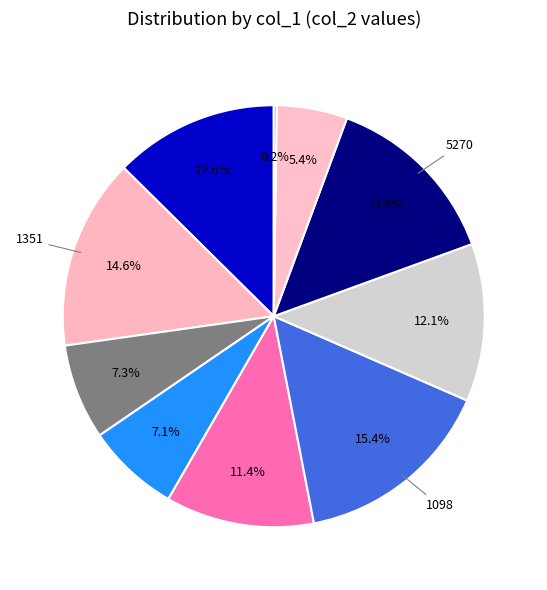

How many slices are in this pie chart?

10